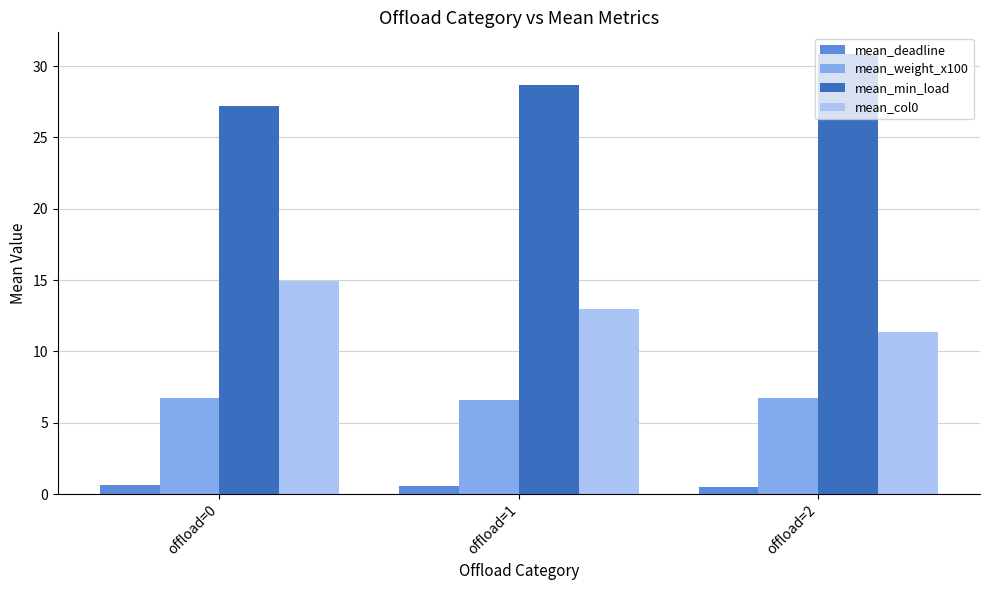

Is the value of mean_deadline at offload=0 greater than the value of mean_min_load at offload=0?

No